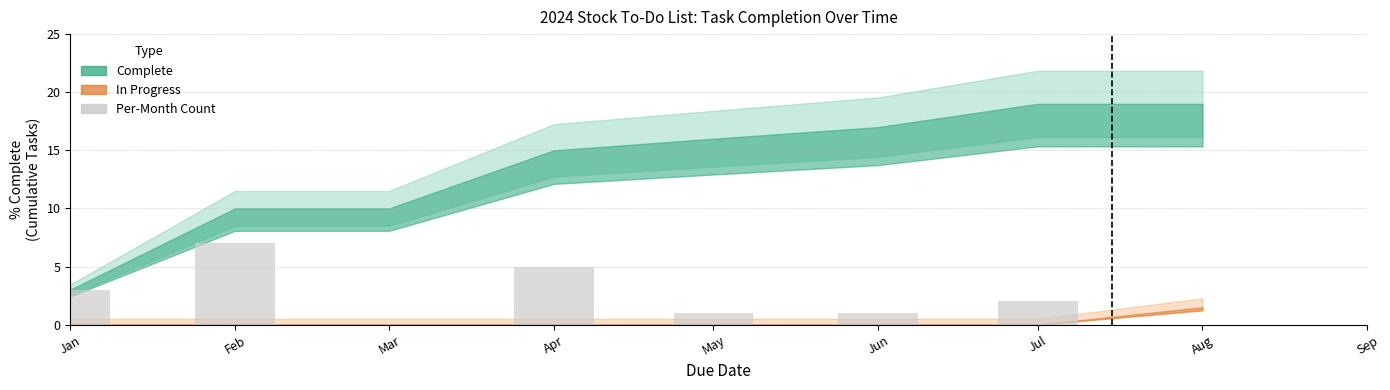

Where does the data first go above 2?

Jan